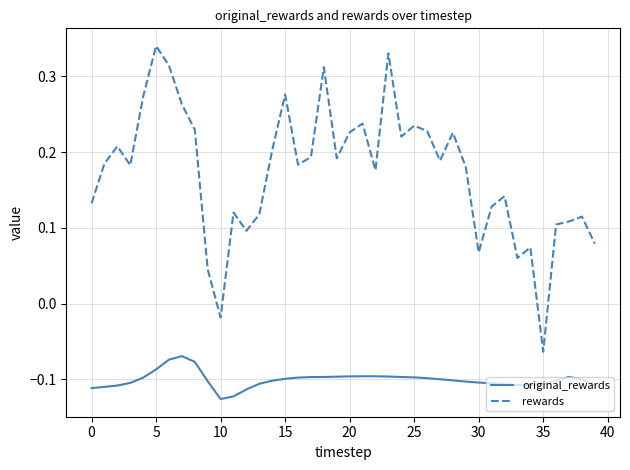

Which series has the largest range (max minus min)?

rewards